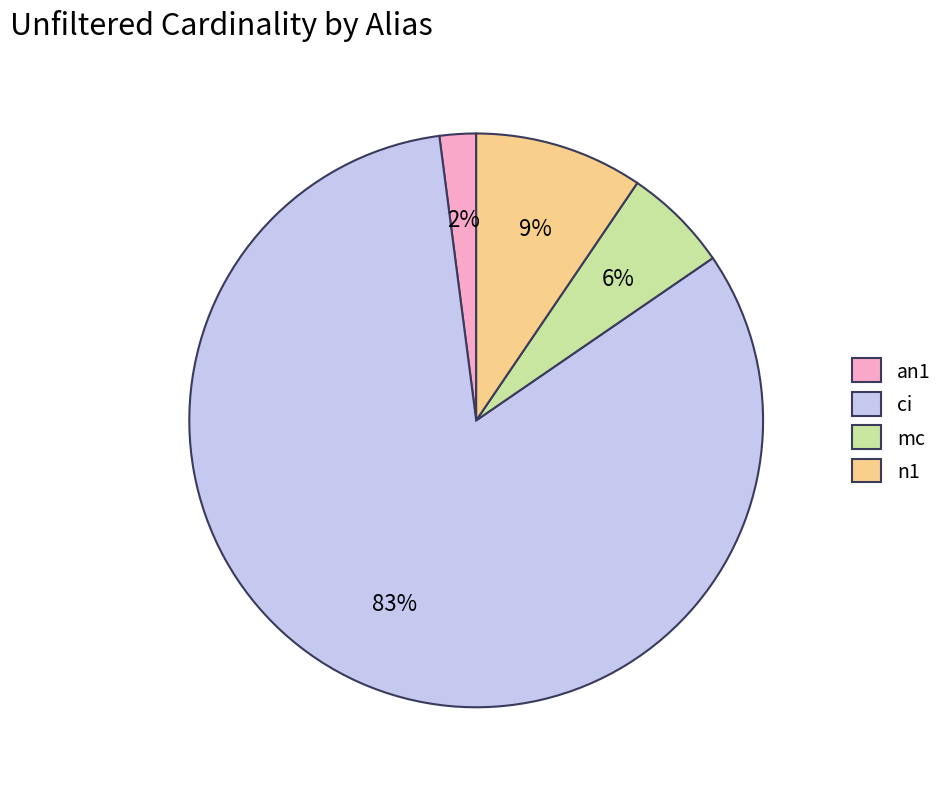

Does ci account for over 50% of the chart?

Yes